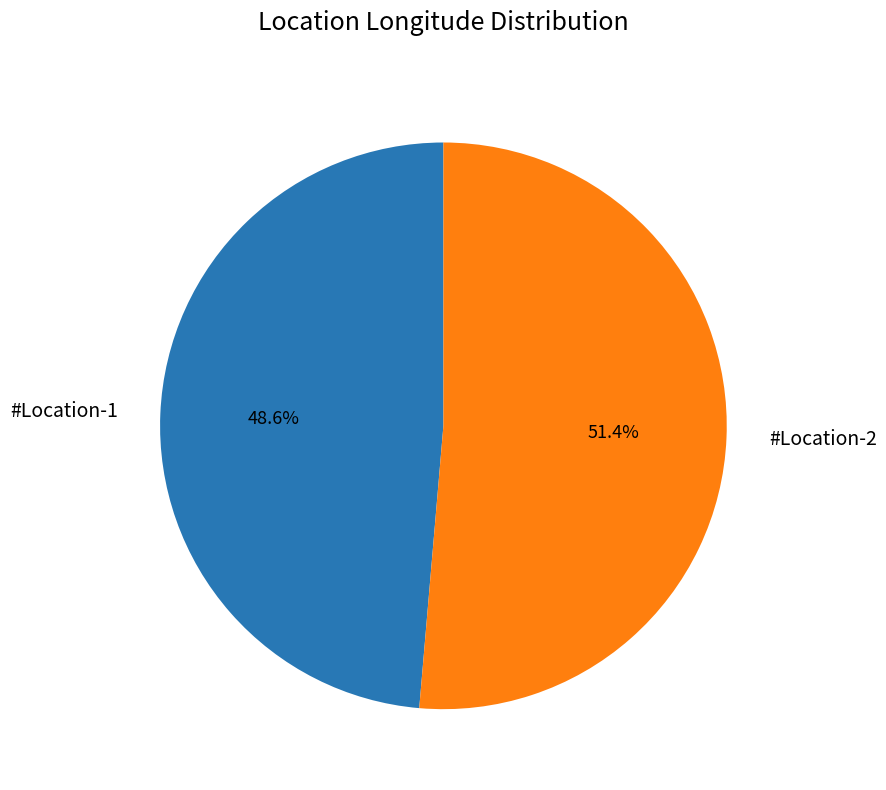

To the nearest percent, what is the difference between the #Location-1 and #Location-2 slice percentages?

3%